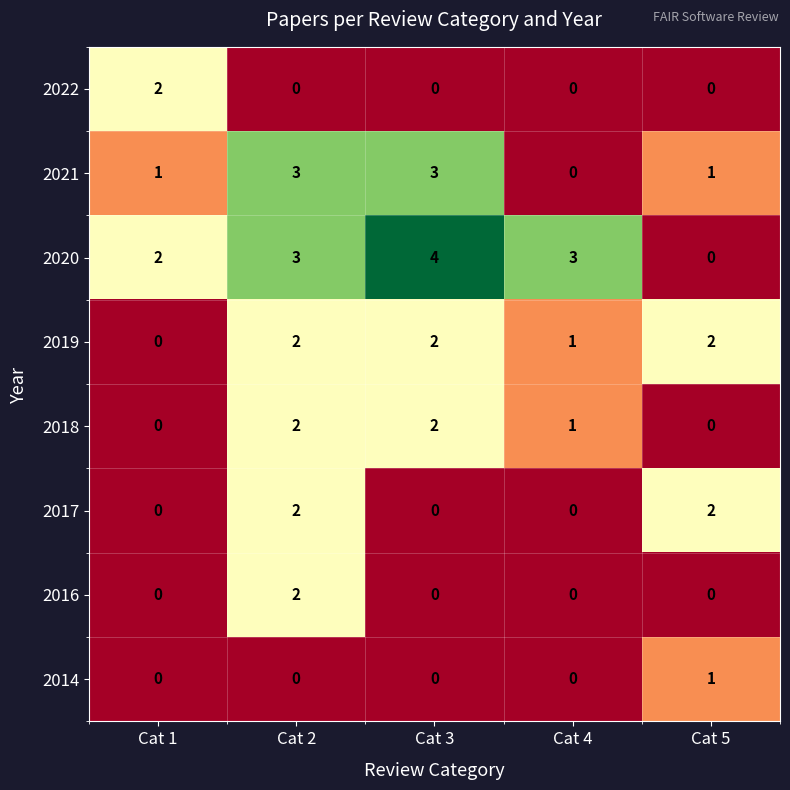

Between Cat 2 and Cat 4, which series saw the biggest shift?

2021